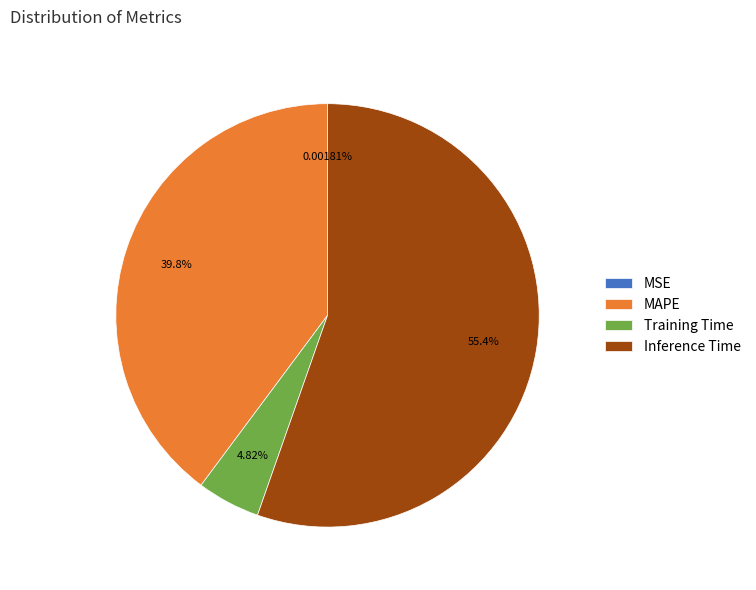

Between Inference Time and MAPE, which is larger?

Inference Time